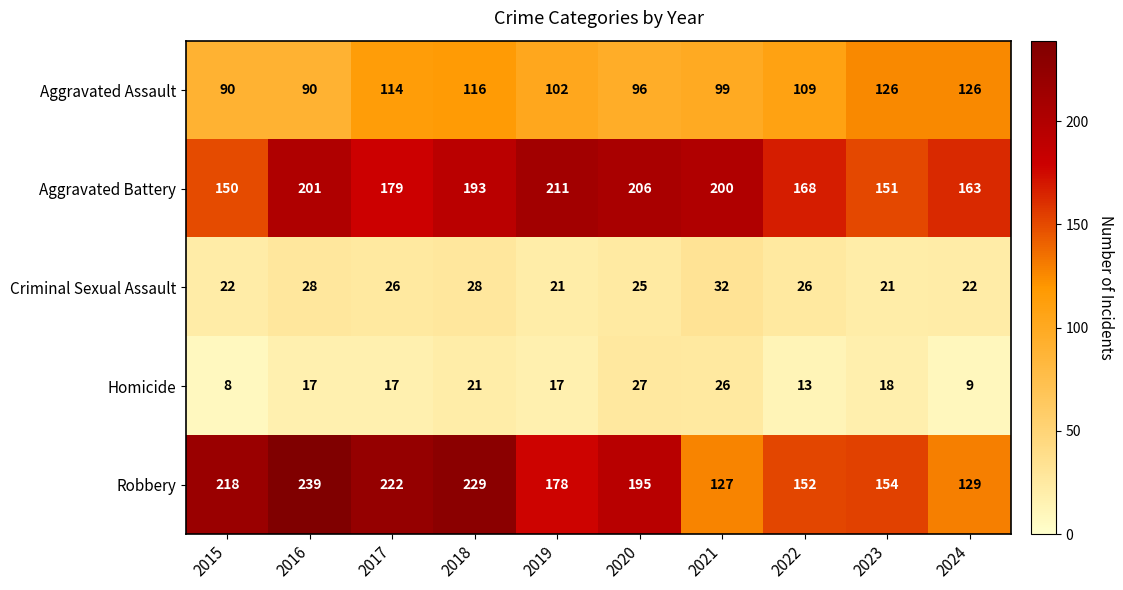

How many categories are shown in the chart?

10